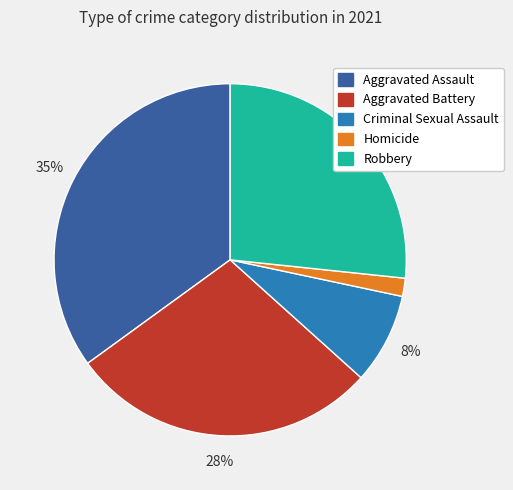

To the nearest percent, what is the difference between the largest and smallest slice percentages?

33%